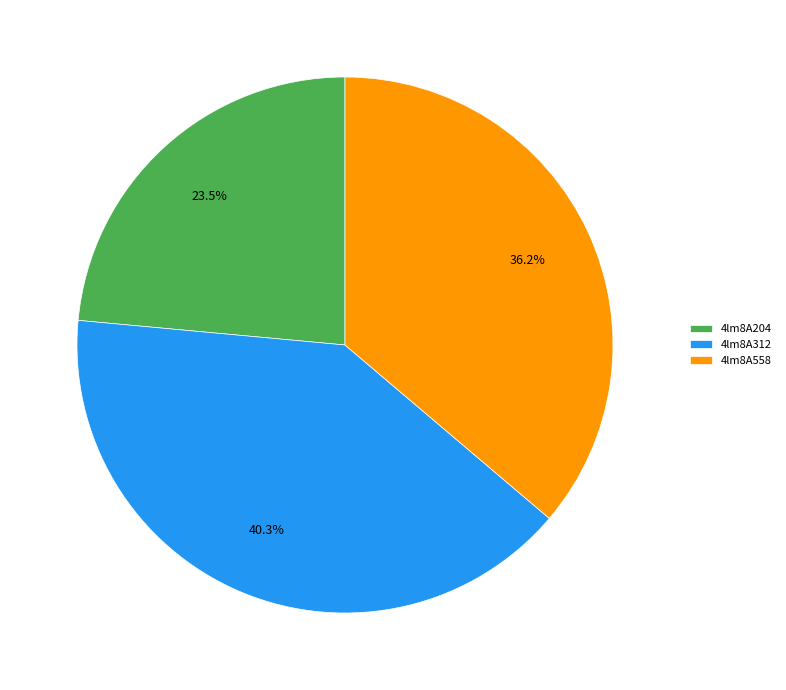

What is the ratio of the value at 4lm8A312 to the value at 4lm8A558?

1.1